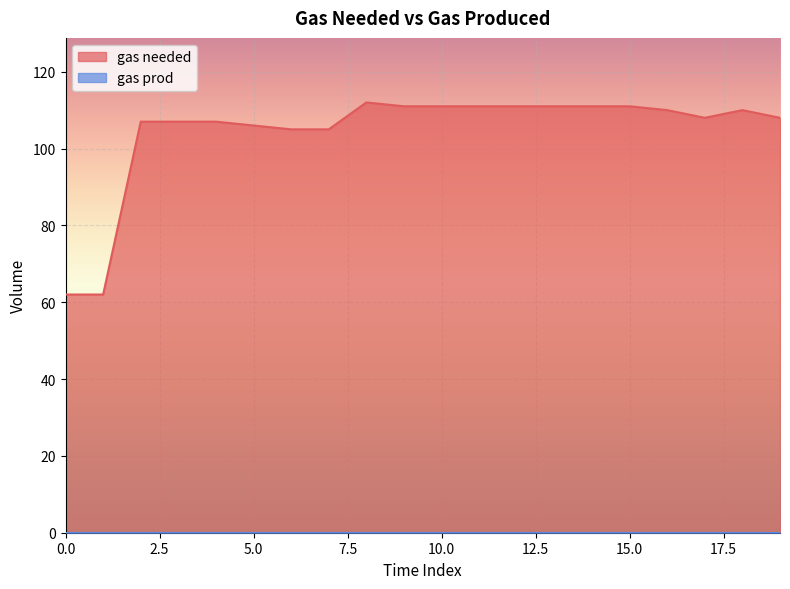

Which label corresponds to the largest value in the chart?

8